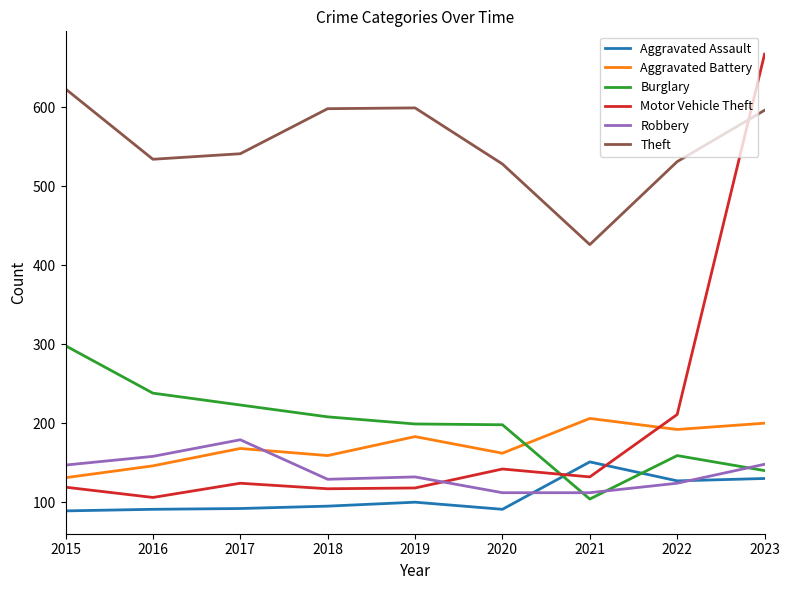

How many intersections are there between Theft and Motor Vehicle Theft?

1